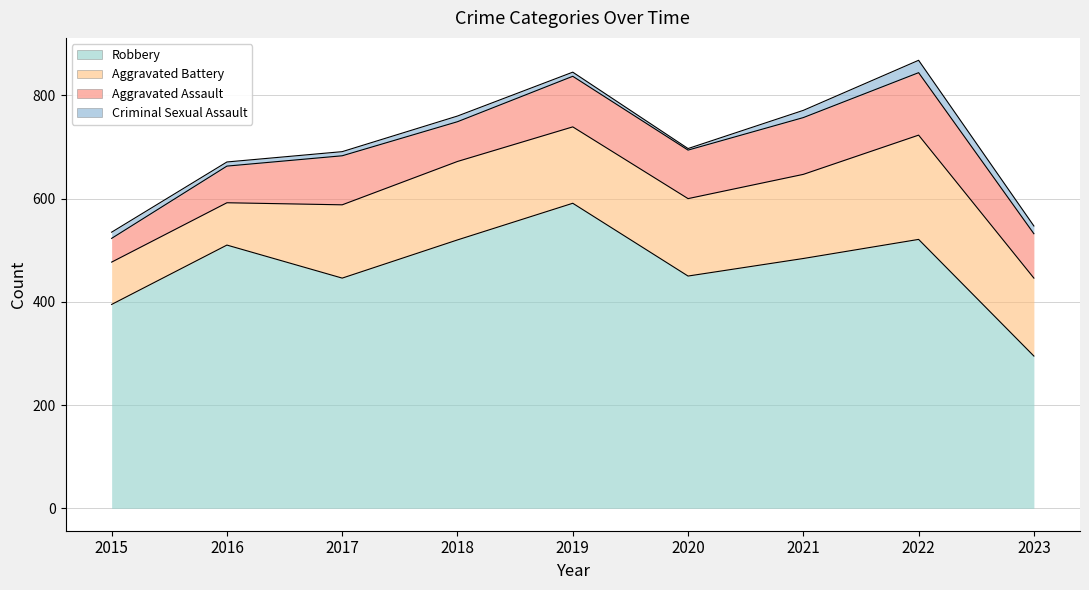

Which series has the largest range (max minus min)?

Robbery